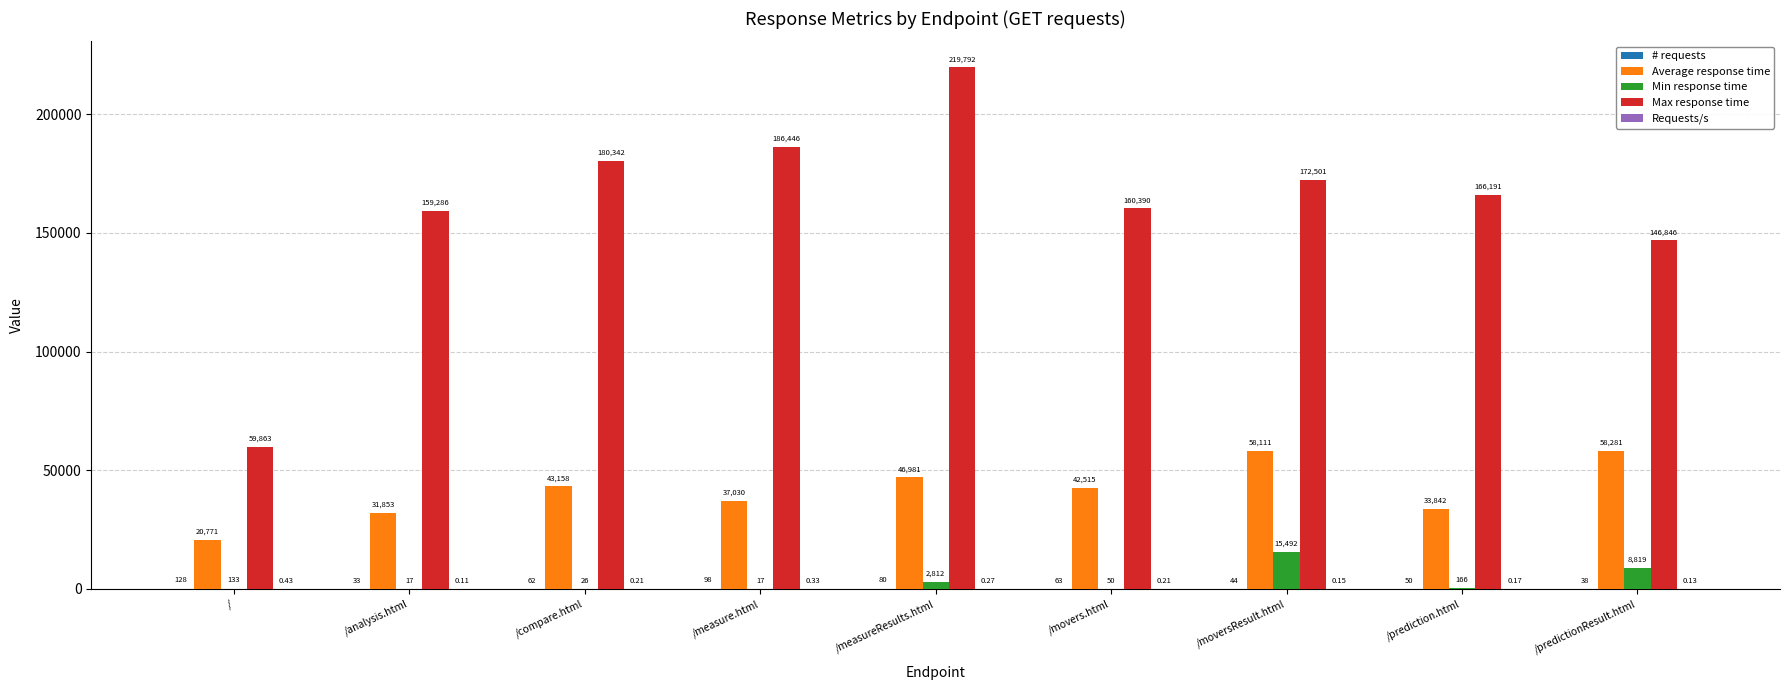

Is the value of Max response time at /measure.html greater than the value of Min response time at /prediction.html?

Yes